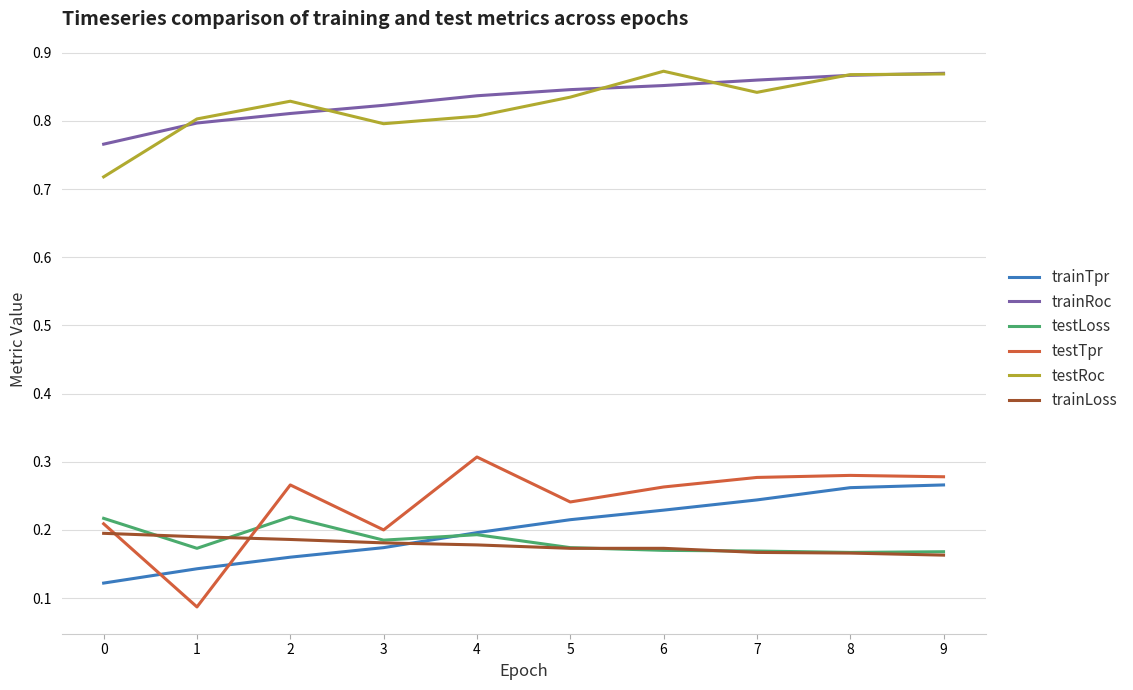

Which series has the widest spread of values?

testTpr